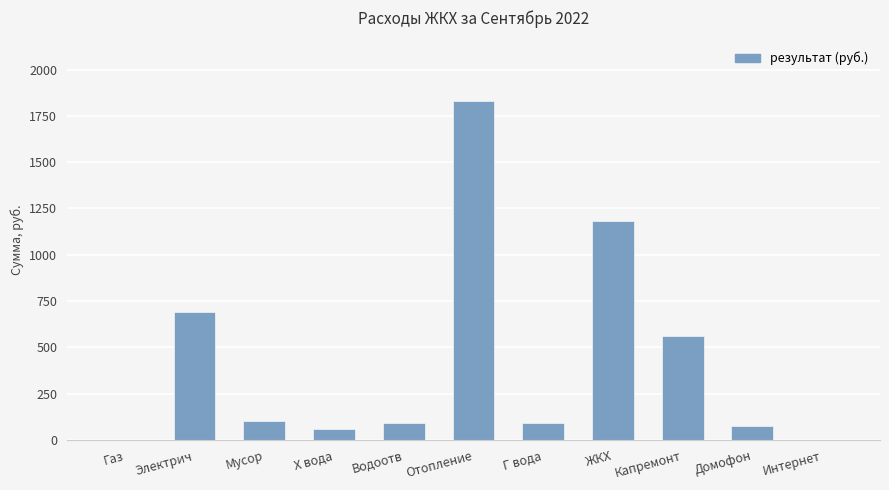

Count the number of categories in the chart.

11